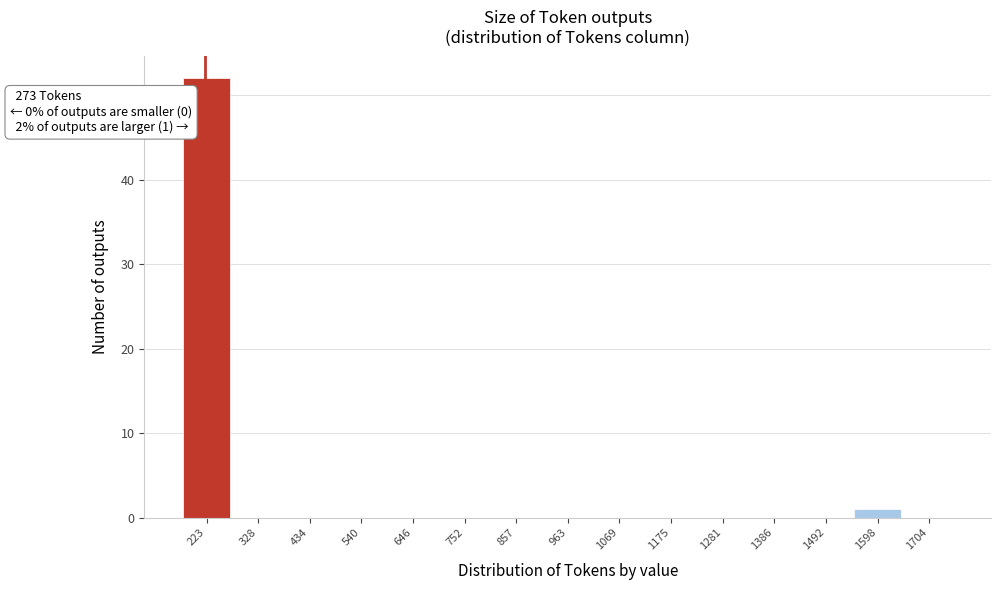

Reading left to right, extract all data points from this chart.

223=52	328=0	434=0	540=0	646=0	752=0	857=0	963=0	1069=0	1175=0	1281=0	1386=0	1492=0	1598=1	1704=0